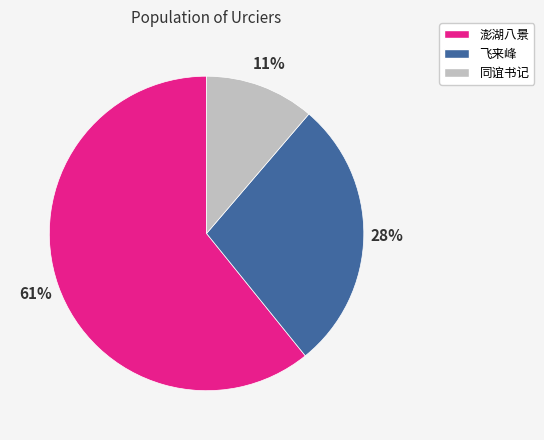

Is there a majority slice in this chart?

Yes